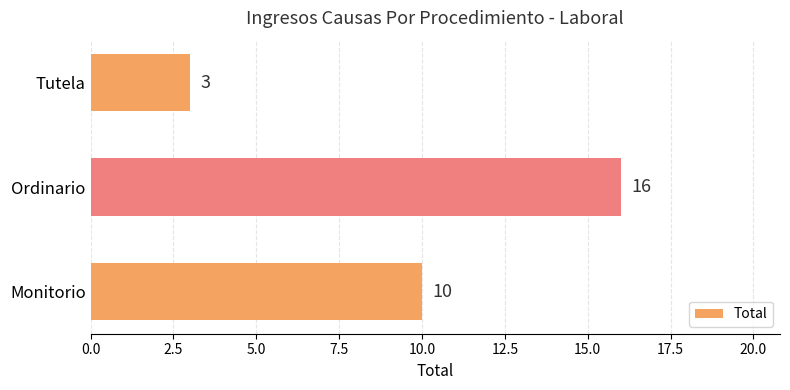

The value at Monitorio is 6. True or false?

False